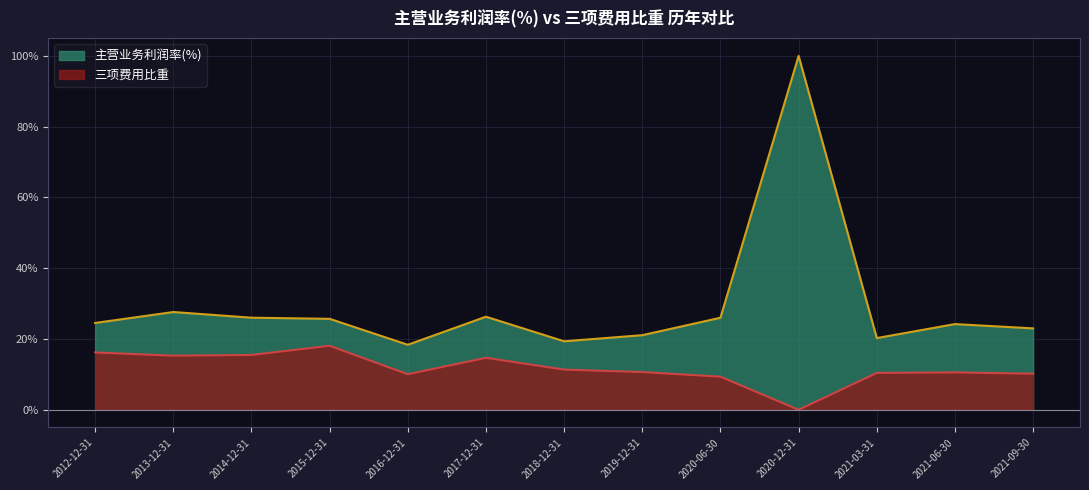

At which category is the sum across all series the highest?

2020-12-31